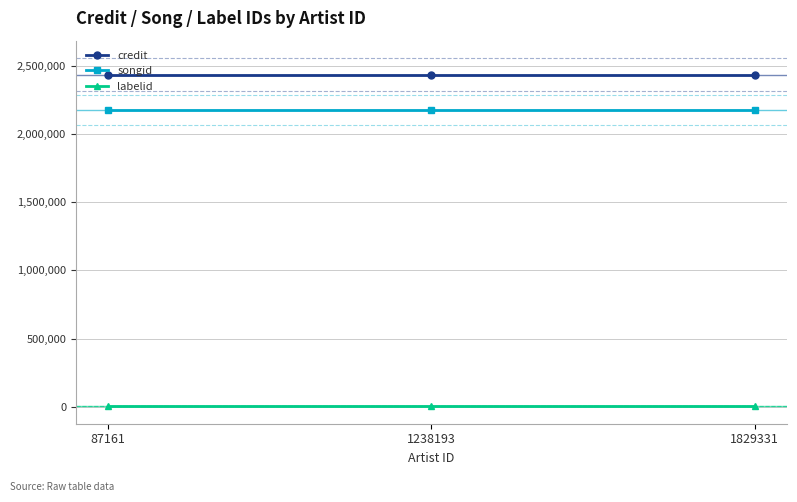

Reading left to right, extract all data points from this chart.

credit: 2435124	2435124	2435124
songid: 2174155	2174155	2174155
labelid: 3311	3311	3311